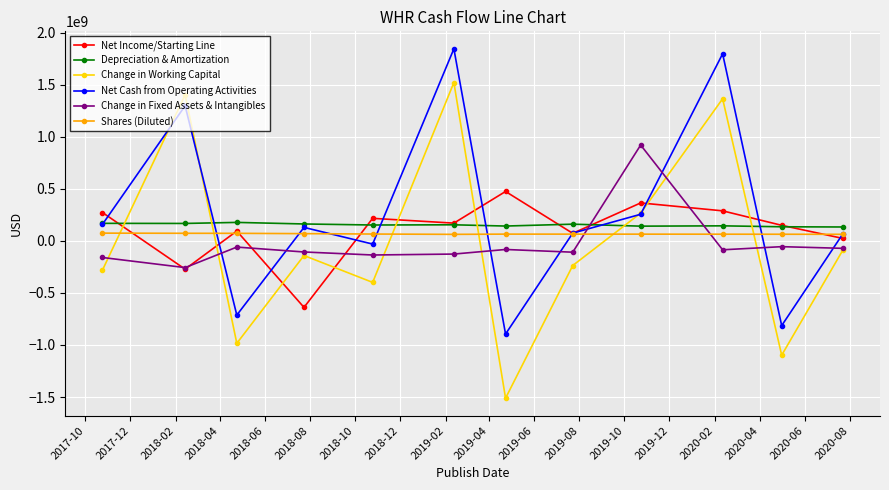

What is the value of the Change in Working Capital point at the 4th from the left?

-141000000